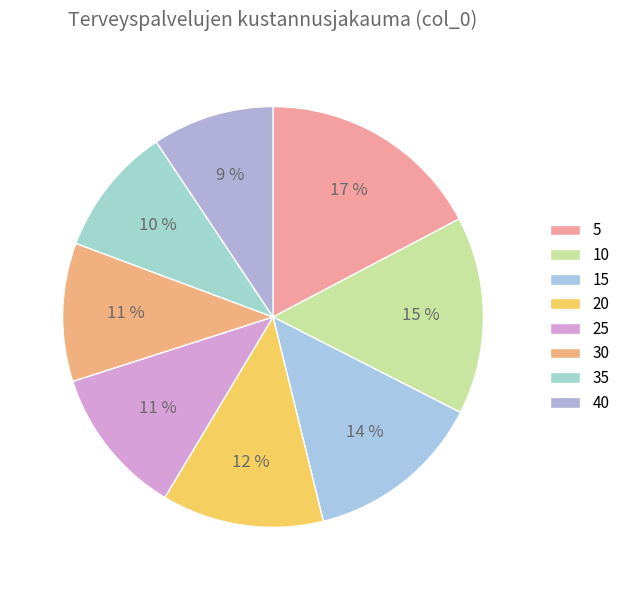

Is the sum of 15 and 40 greater than half?

No